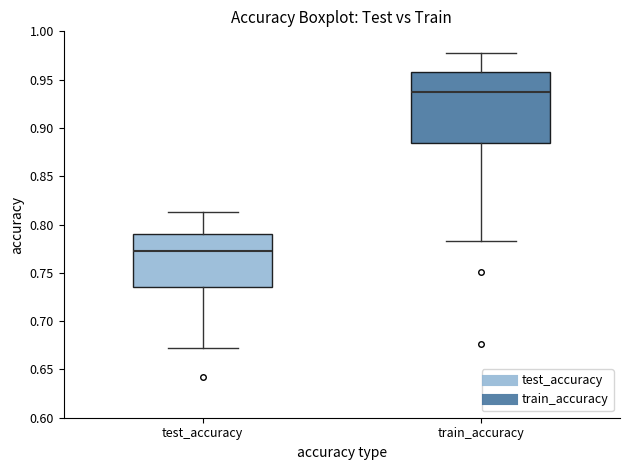

Which box is the tallest, from its lower edge to its upper edge?

train_accuracy